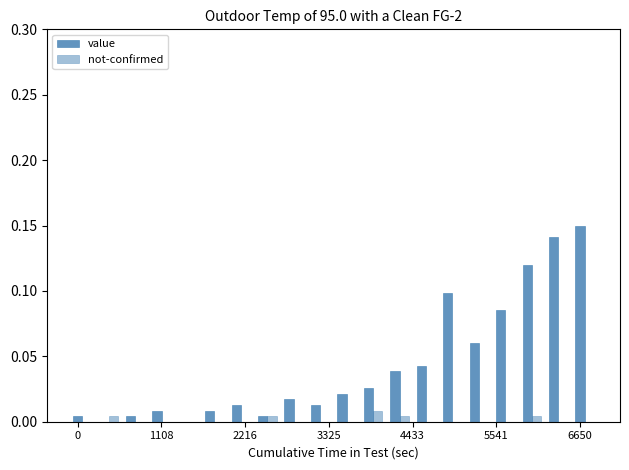

What is the difference between the maximum and minimum values in the value series?

0.1